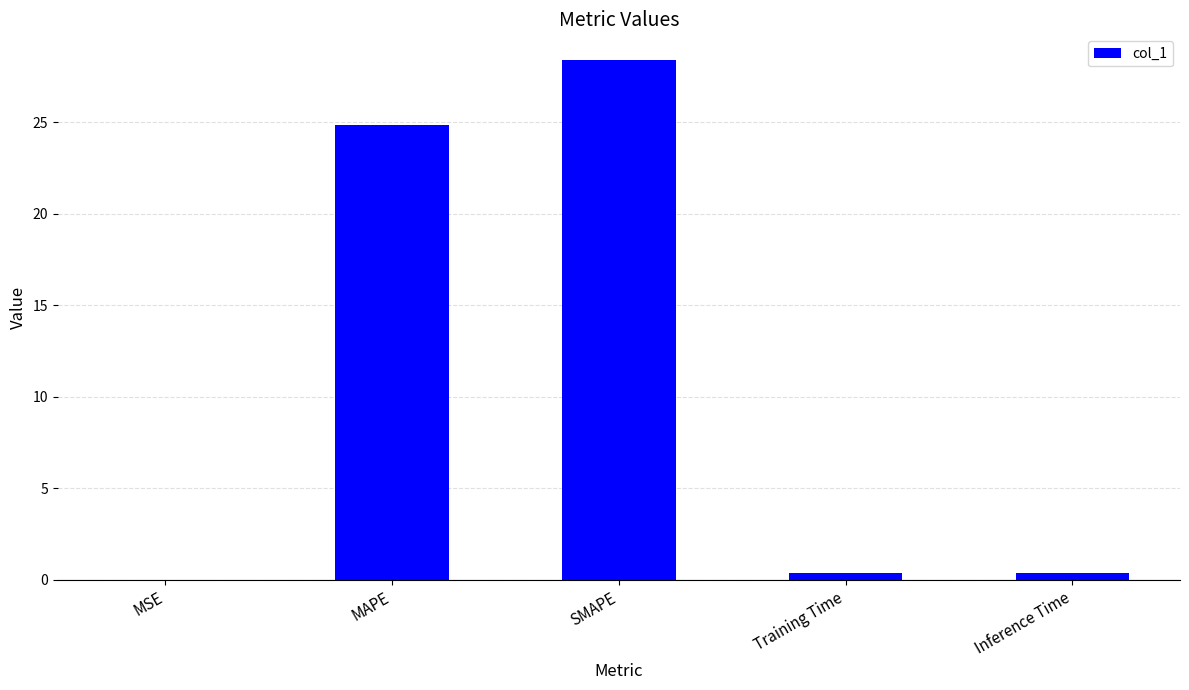

What is the change in value from SMAPE to Inference Time?

-28.0